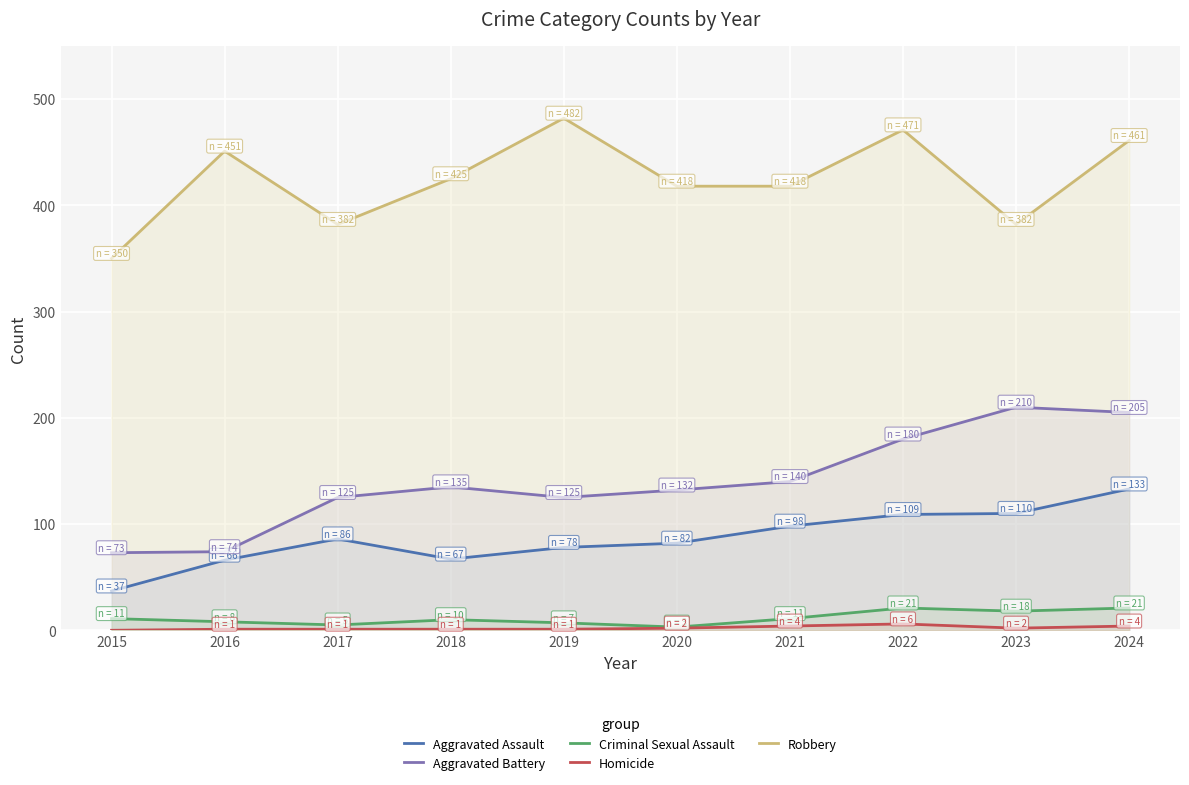

In Aggravated Assault, how many points are higher than both neighbors (excluding endpoints)?

1